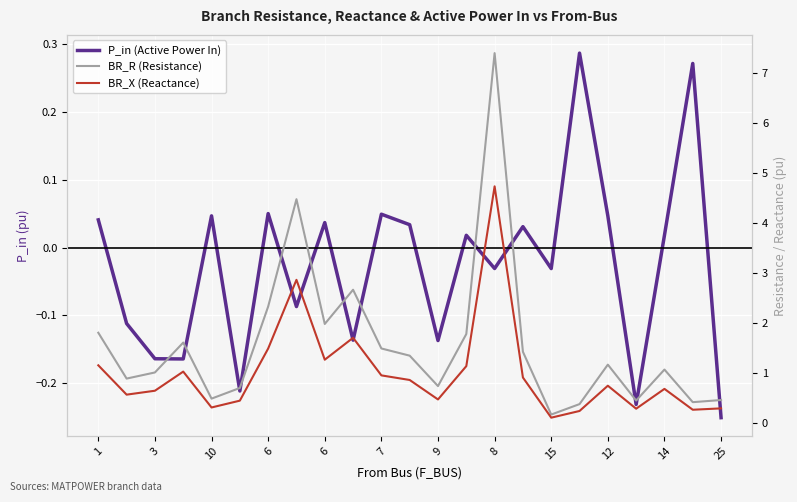

Which series has the largest total across all categories?

BR_R (Resistance)